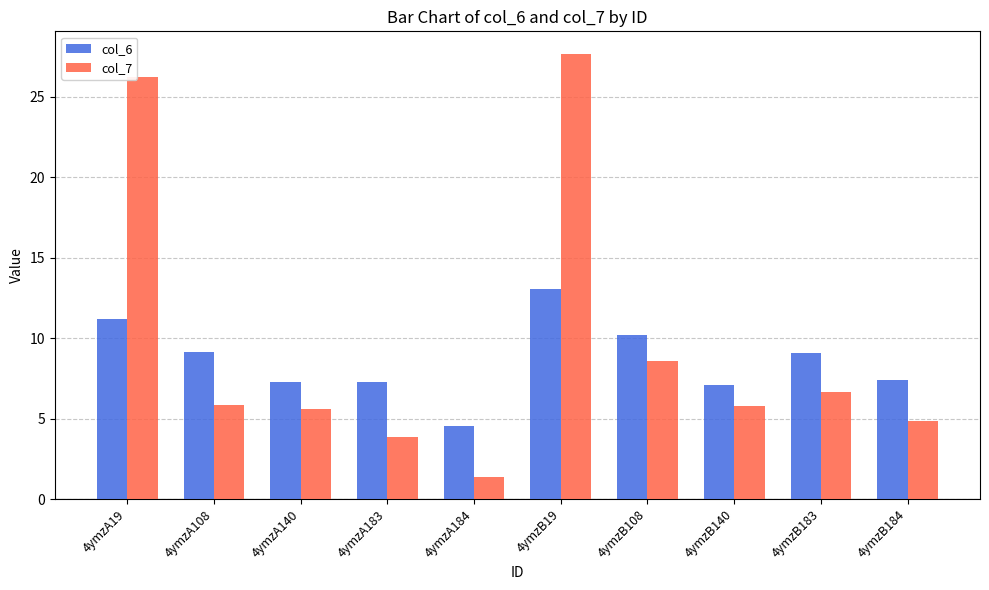

At how many categories does at least one series exceed 14?

2